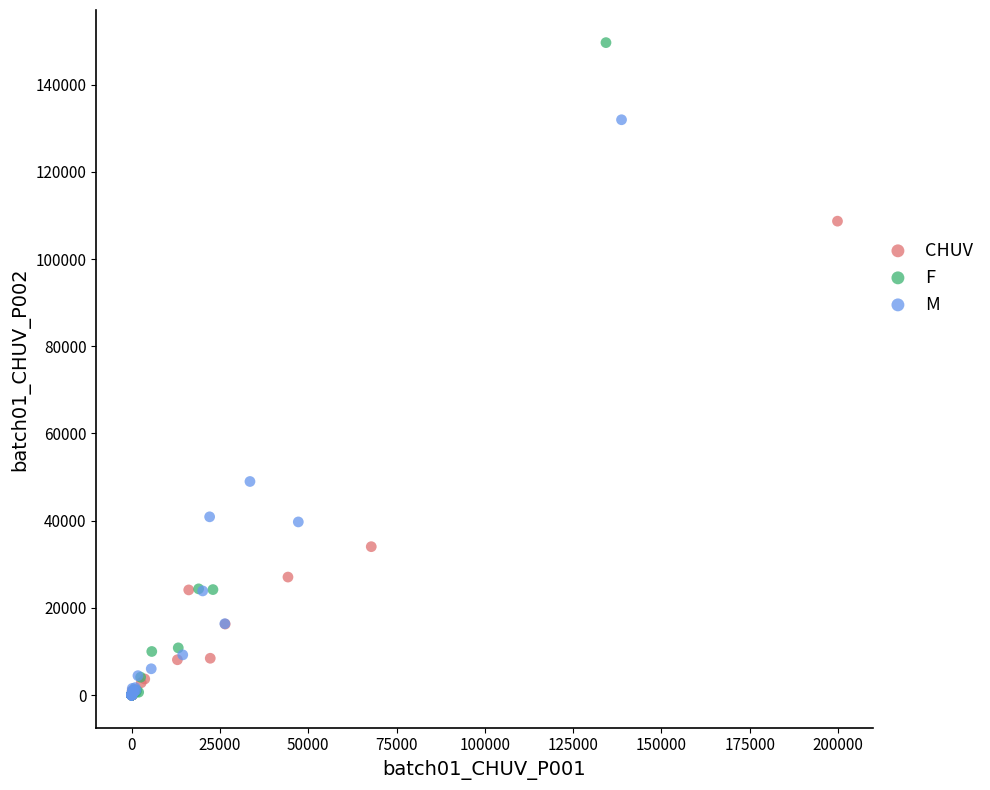

Which series reaches the maximum Y coordinate?

F